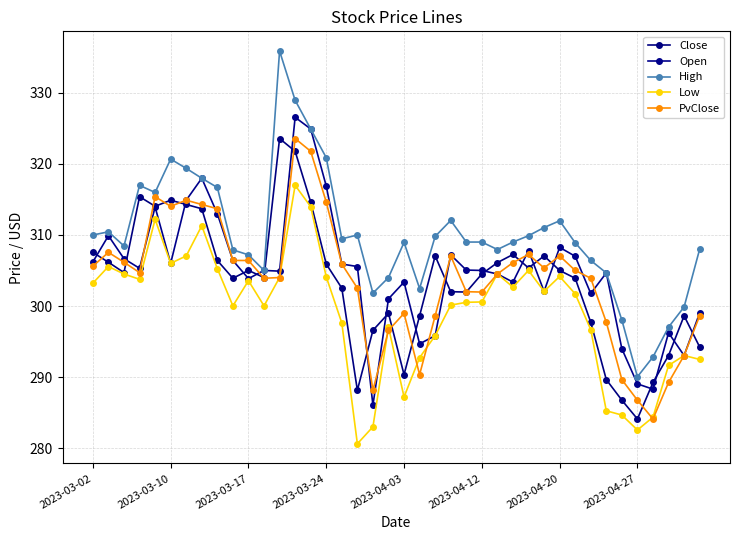

What is the value of the Close point at the 29th from the left?

305.4